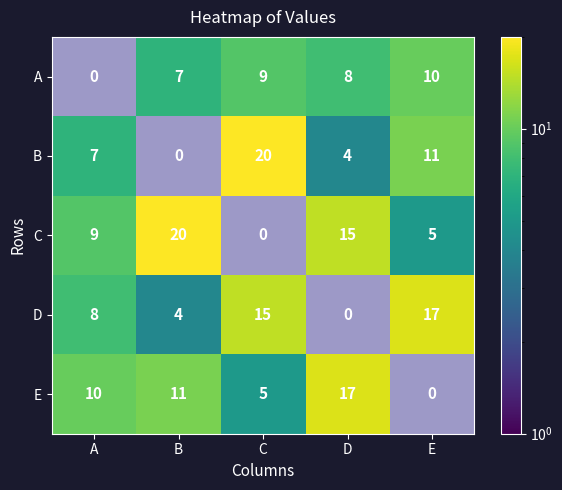

What is the approximate value of A at B?

7